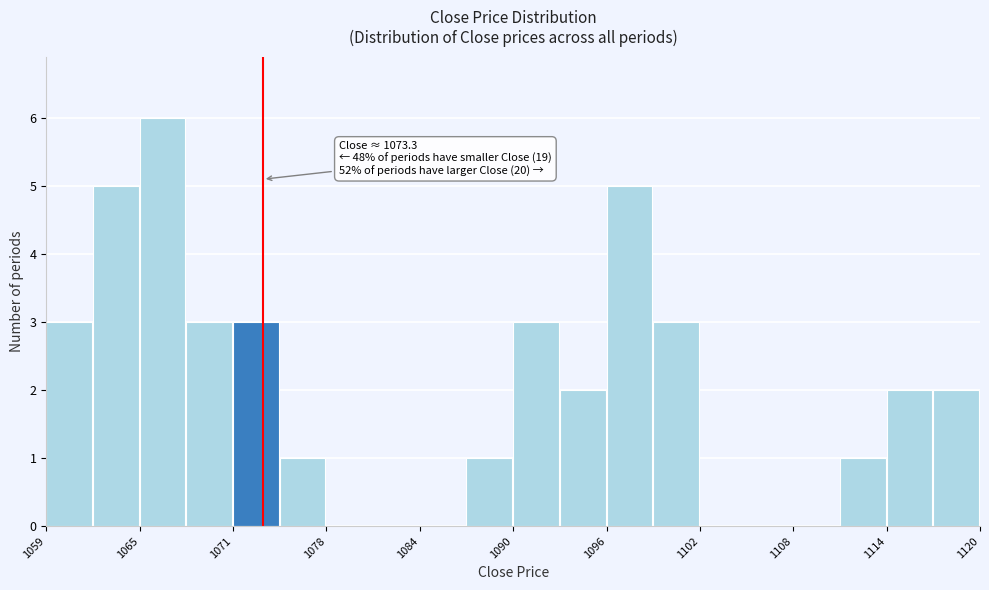

Around what value on the x-axis is the tallest bar? Give the approximate position of its centre, as read against the axis.

1067